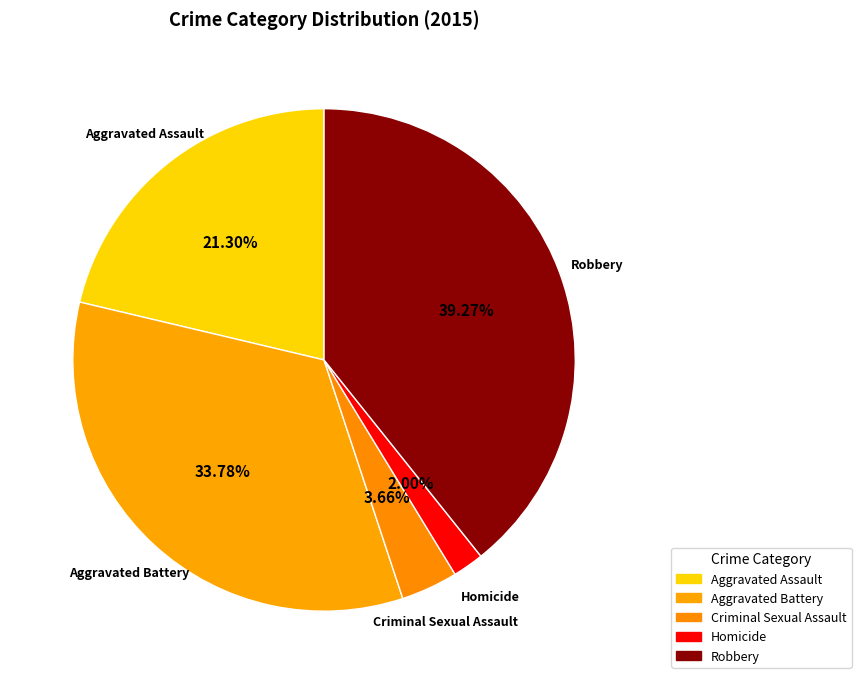

What percentage do Criminal Sexual Assault and Homicide together represent?

5.7%